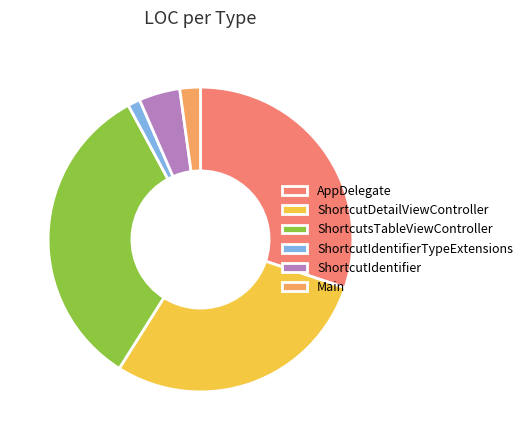

Rank the categories by value from lowest to highest.

ShortcutIdentifierTypeExtensions, Main, ShortcutIdentifier, ShortcutDetailViewController, AppDelegate, ShortcutsTableViewController